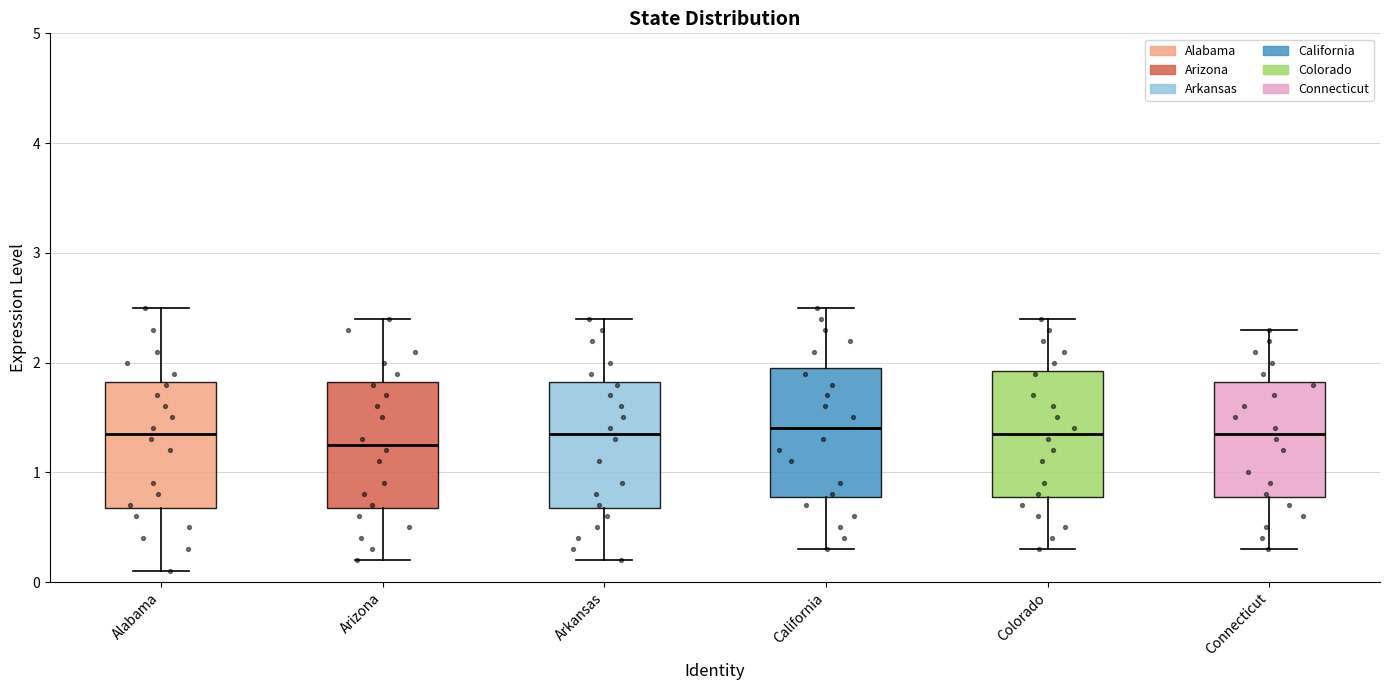

Reading left to right, transcribe this box plot: for each box, give where its median line is, the range the box spans, and where its two whiskers end, as read against the y-axis. The values are not printed on the chart, so give them approximately, as read against the axis.

Alabama: median 1.4, box 0.7 to 1.8, whiskers 0.1 to 2.5
Arizona: median 1.3, box 0.7 to 1.8, whiskers 0.2 to 2.4
Arkansas: median 1.4, box 0.7 to 1.8, whiskers 0.2 to 2.4
California: median 1.4, box 0.8 to 2.0, whiskers 0.3 to 2.5
Colorado: median 1.4, box 0.8 to 1.9, whiskers 0.3 to 2.4
Connecticut: median 1.4, box 0.8 to 1.8, whiskers 0.3 to 2.3